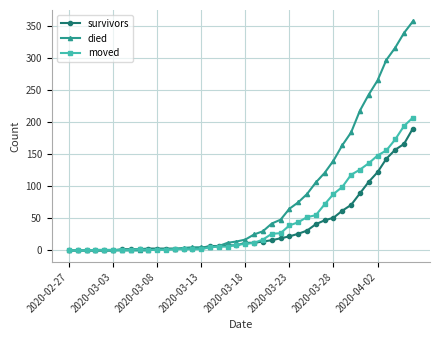

Which series has the widest spread of values?

died